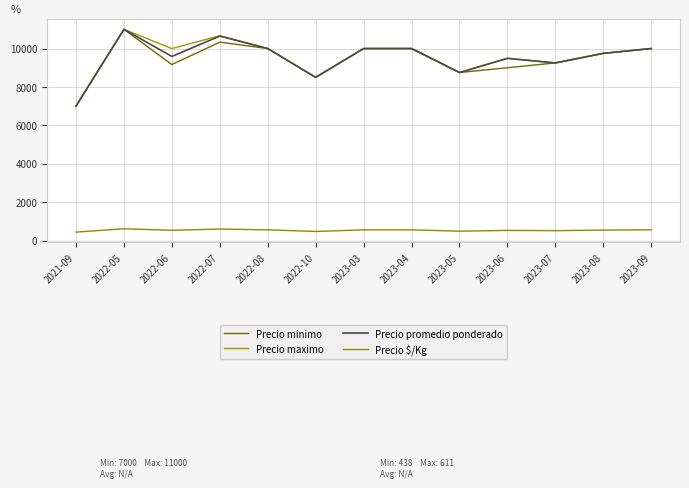

Is it true that Precio minimo equals 10000 at 2023-03?

True